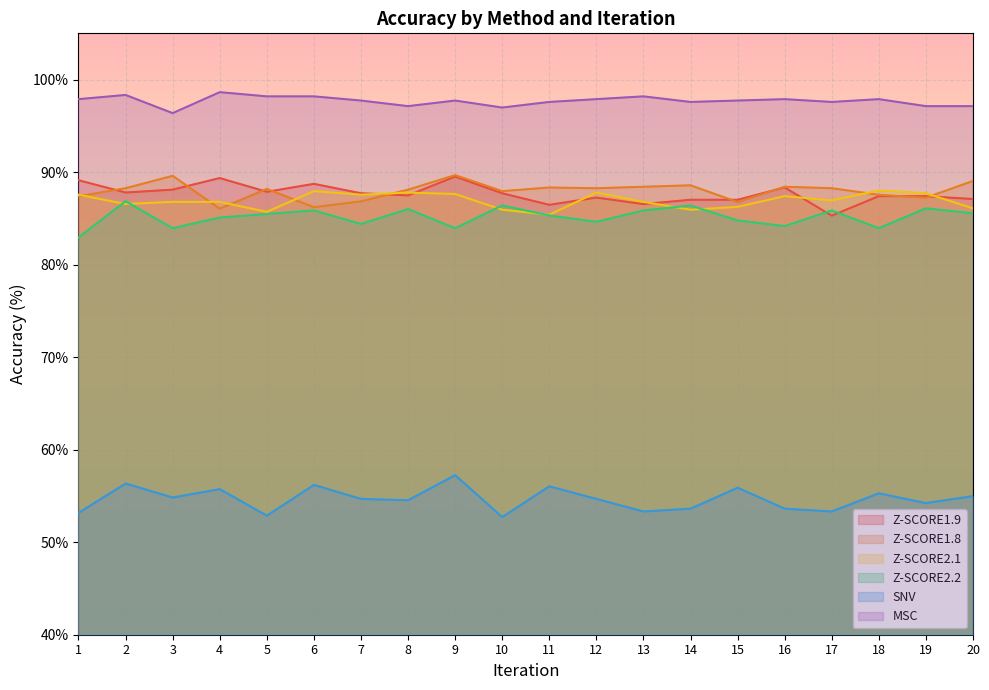

Which series changed the most between 7 and 12?

Z-SCORE1.8